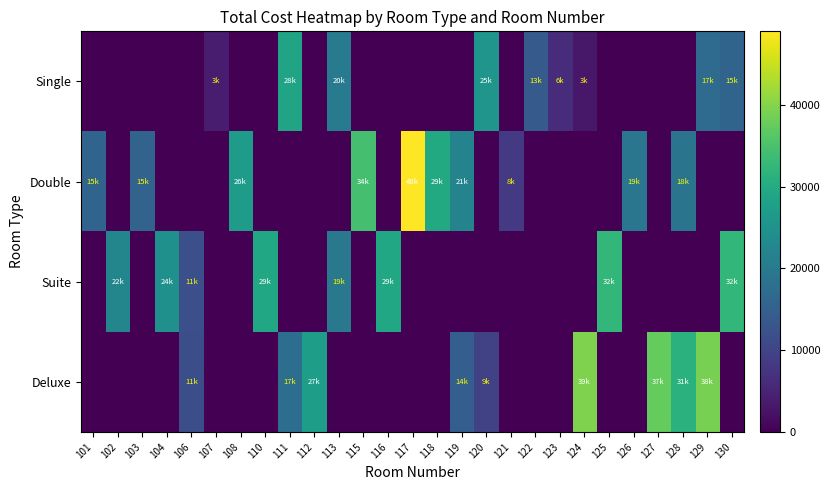

Which series has the widest spread of values?

Double